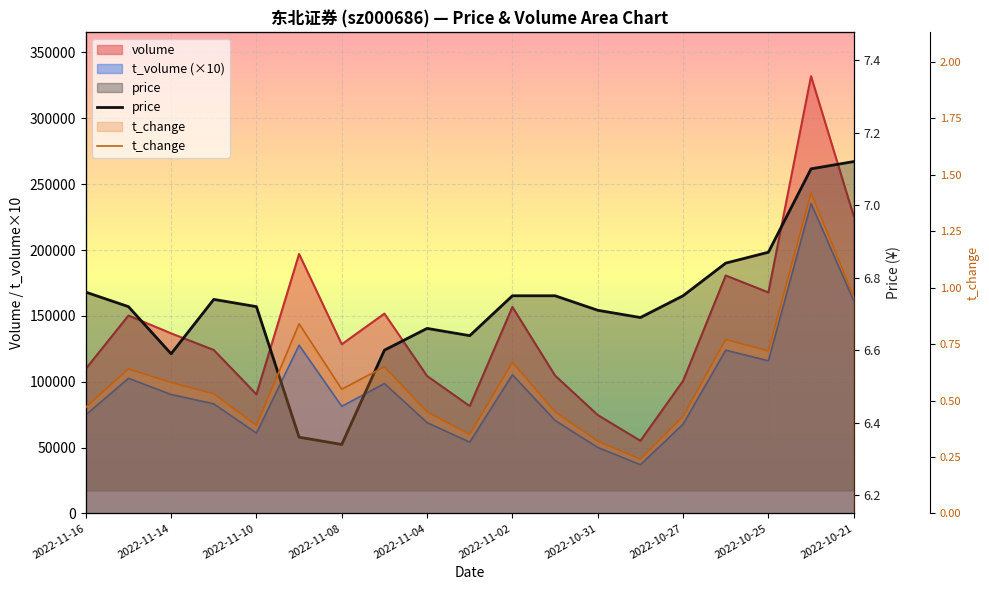

At which category is the sum across all series the highest?

17